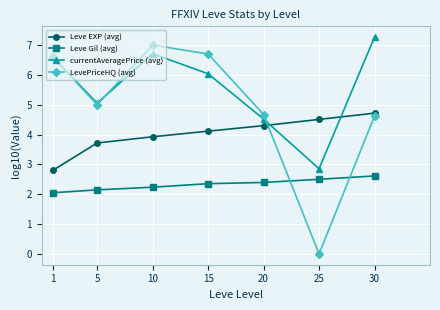

Reading left to right, list all the values displayed in this chart.

Leve EXP (avg): 1=2.8	5=3.7	10=3.9	15=4.1	20=4.3	25=4.5	30=4.7
Leve Gil (avg): 1=2.0	5=2.1	10=2.2	15=2.4	20=2.4	25=2.5	30=2.6
currentAveragePrice (avg): 1=6.6	5=5.0	10=6.7	15=6.0	20=4.5	25=2.9	30=7.3
LevePriceHQ (avg): 1=6.6	5=5.0	10=7.0	15=6.7	20=4.7	25=0.0	30=4.6